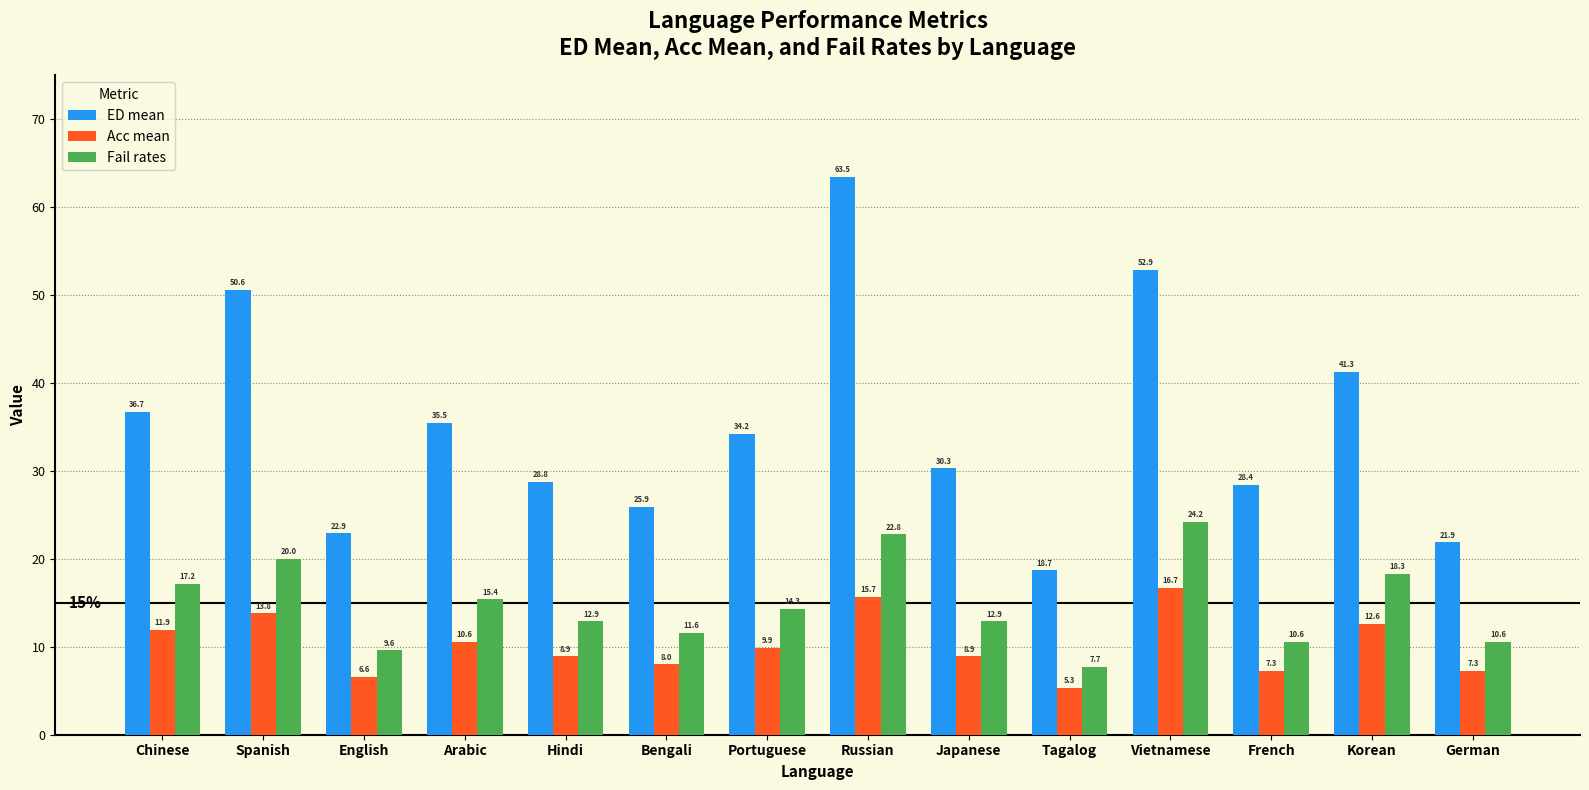

At how many categories does at least one series exceed 21?

13